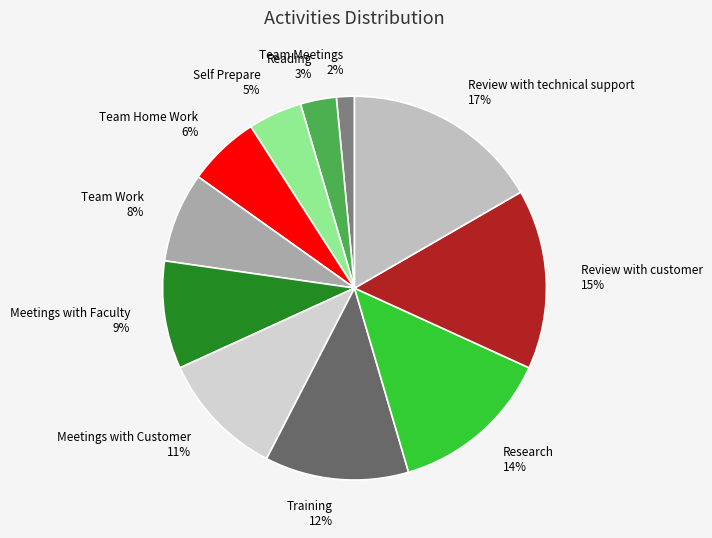

Is Team Home Work the majority of the pie?

No